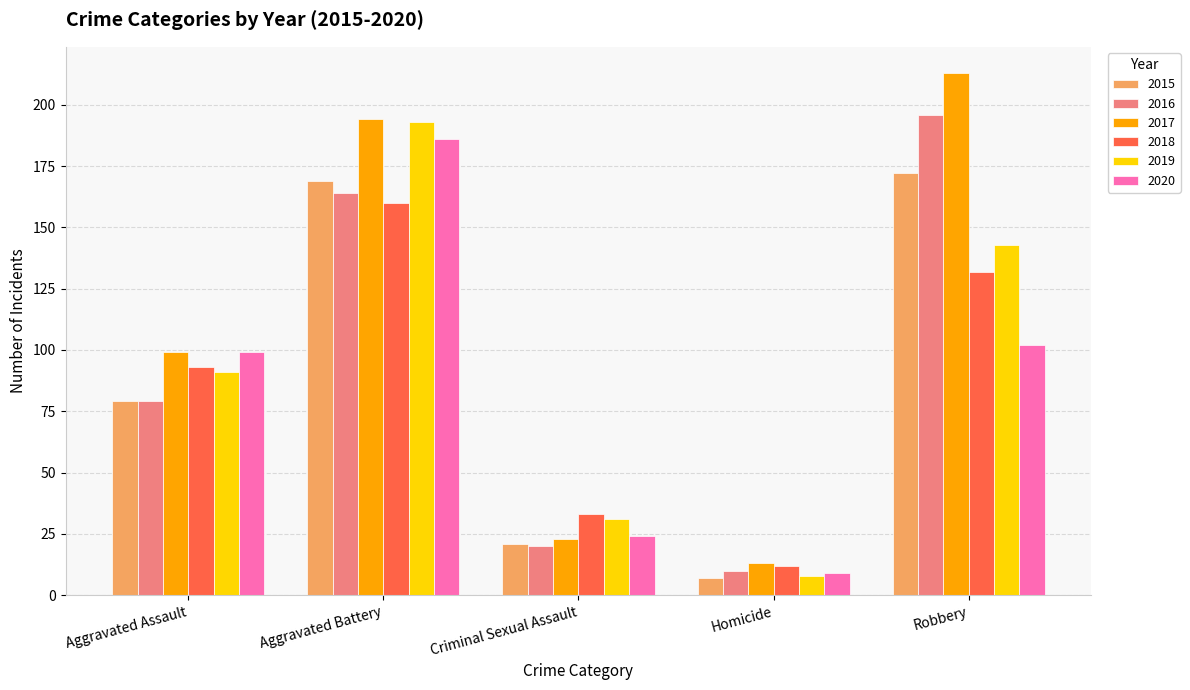

What is the difference between the maximum and minimum values in the 2016 series?

186